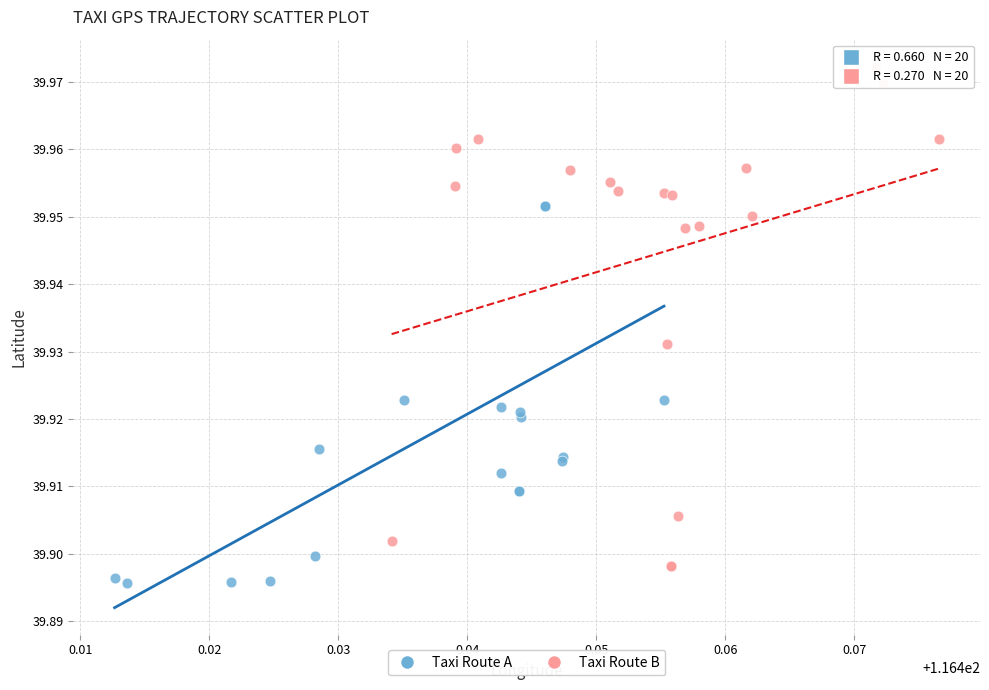

What are all the series names shown in the legend?

Taxi Route A, Taxi Route B